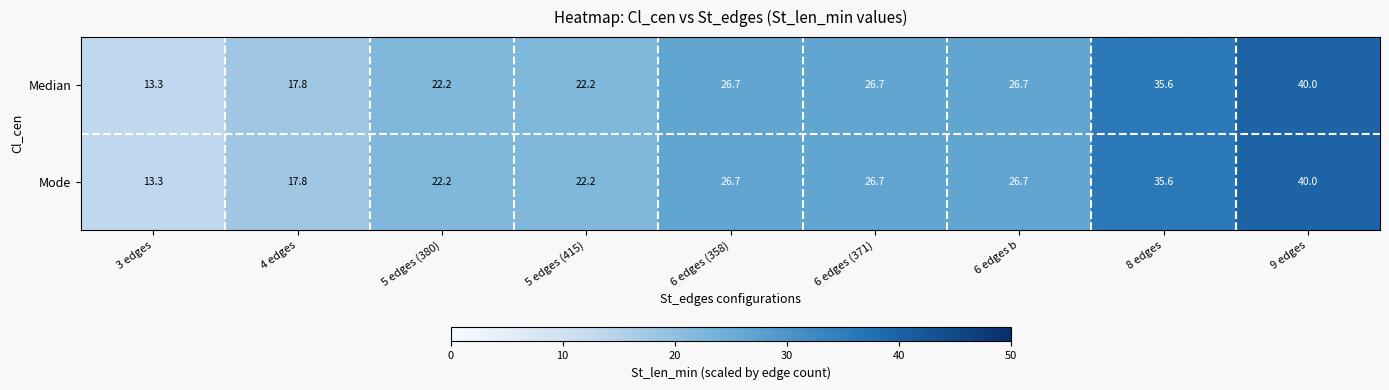

What is the difference between the maximum and second lowest values in the Mode series?

22.2